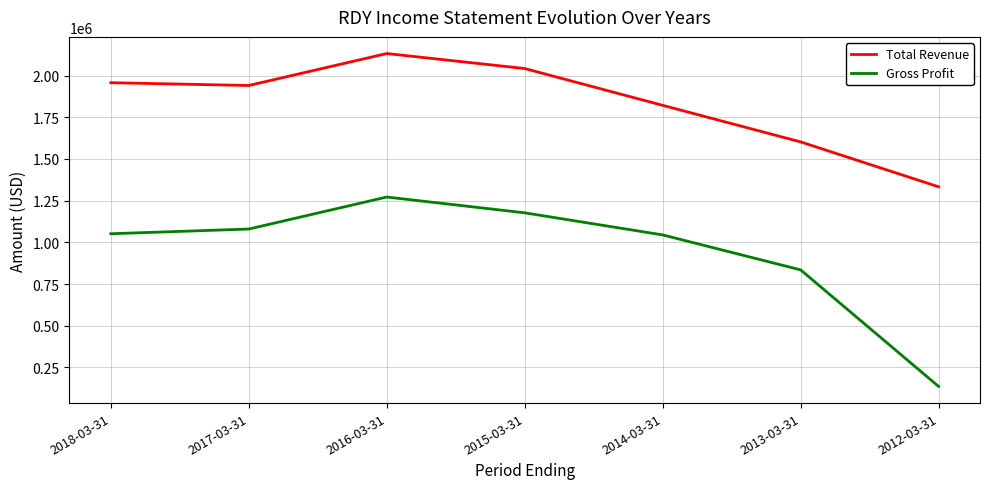

What is the total value across all series at 2013-03-31?

2436900